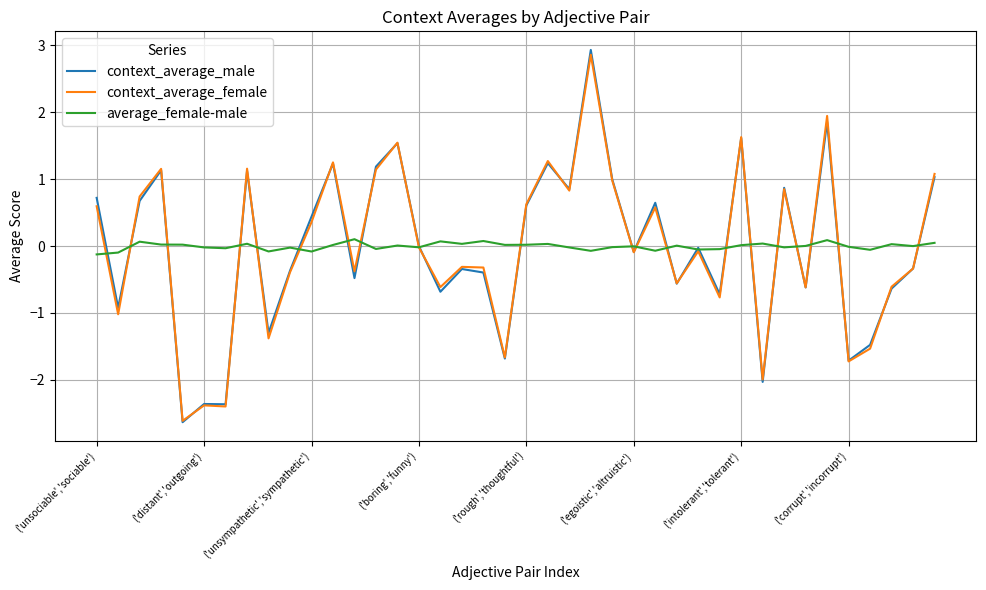

What is the maximum value shown in the chart?

2.9